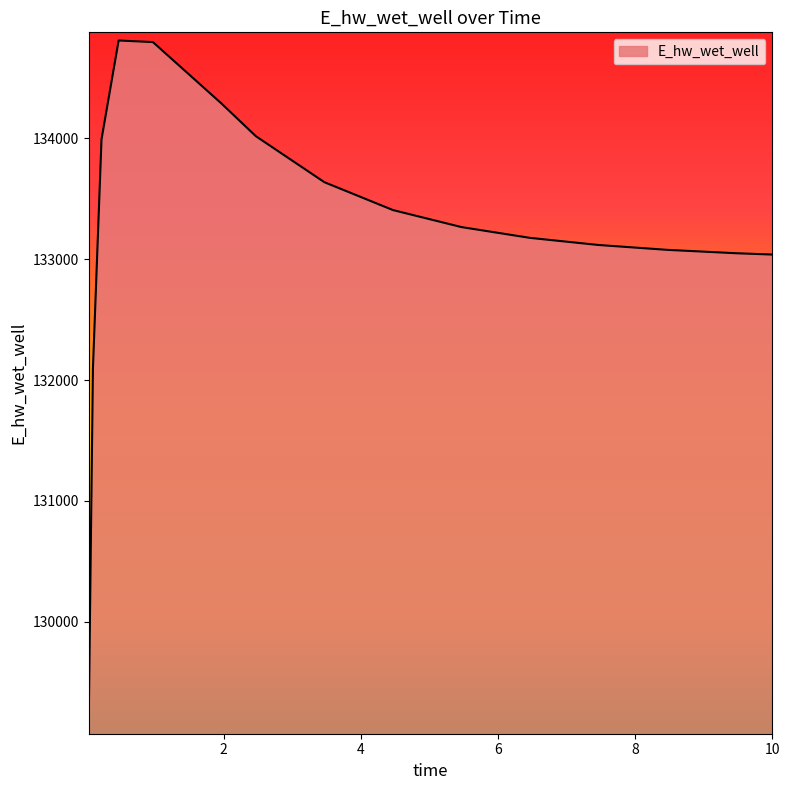

What is the minimum value shown in the chart?

129138.2